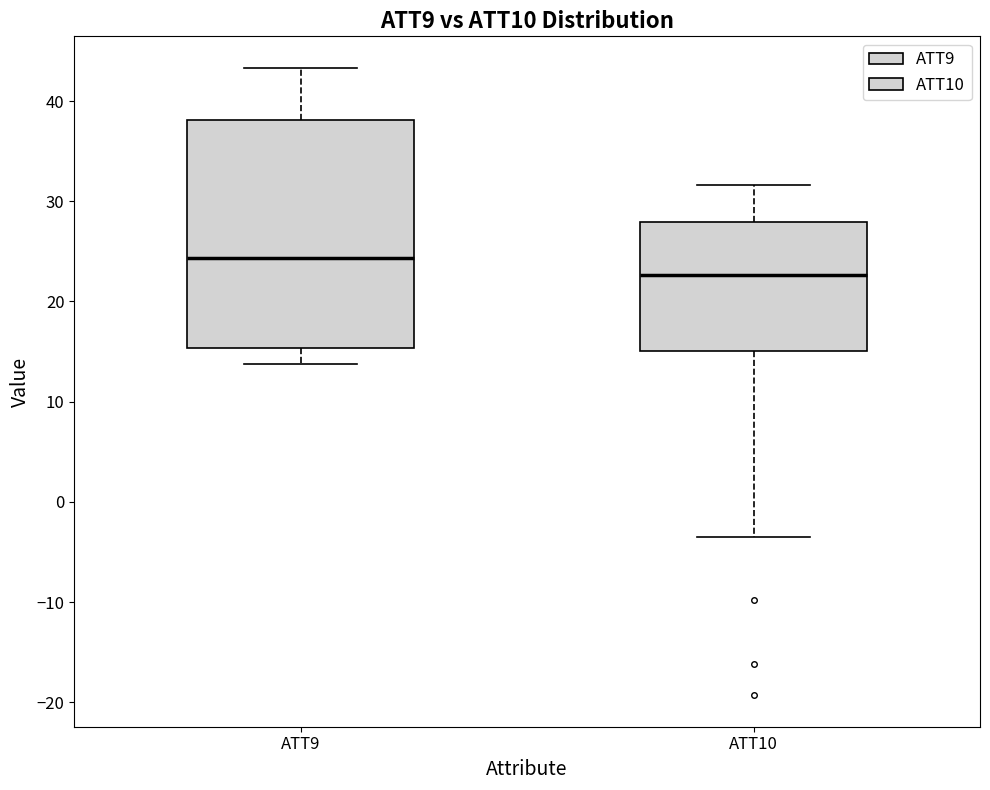

Comparing the boxes themselves (not the whiskers), which one is the tallest?

ATT9